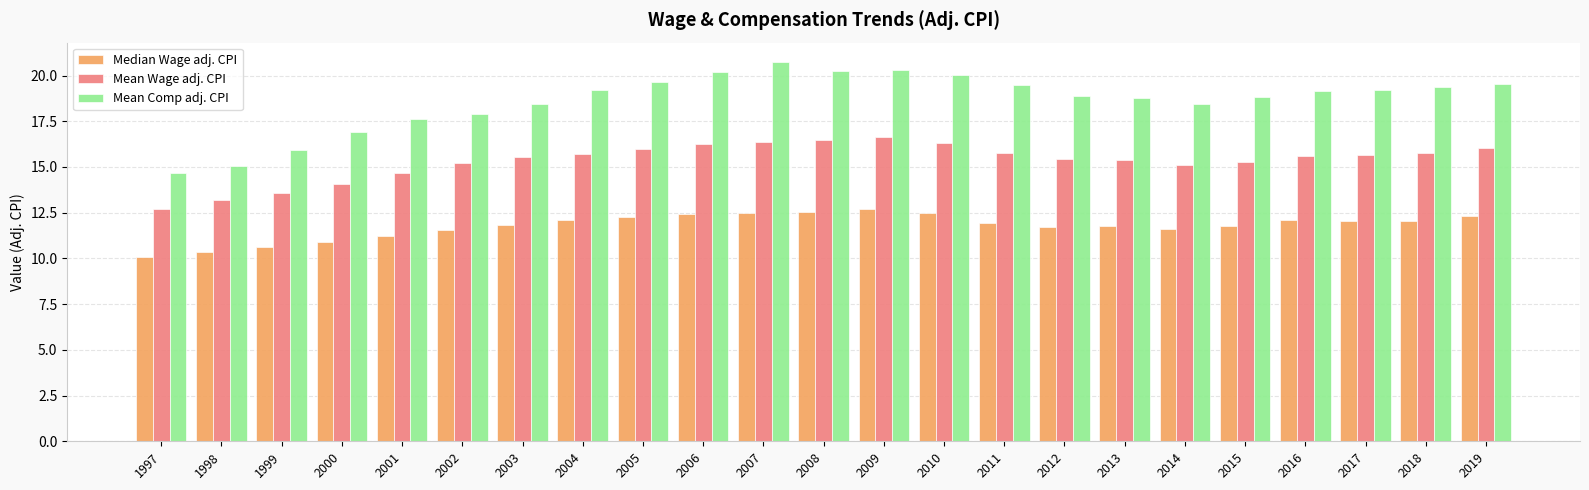

The Mean Comp adj. CPI series shows 18.4 at 2003. True or false?

True